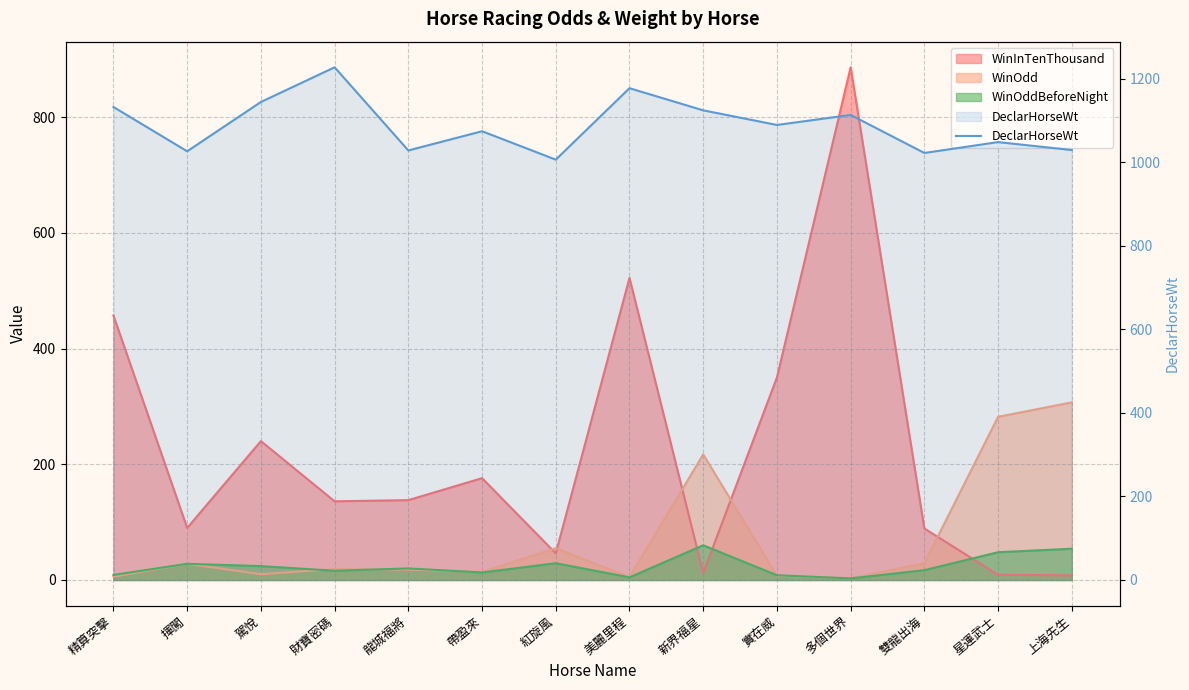

Which label corresponds to the smallest value in the chart?

紅旋風